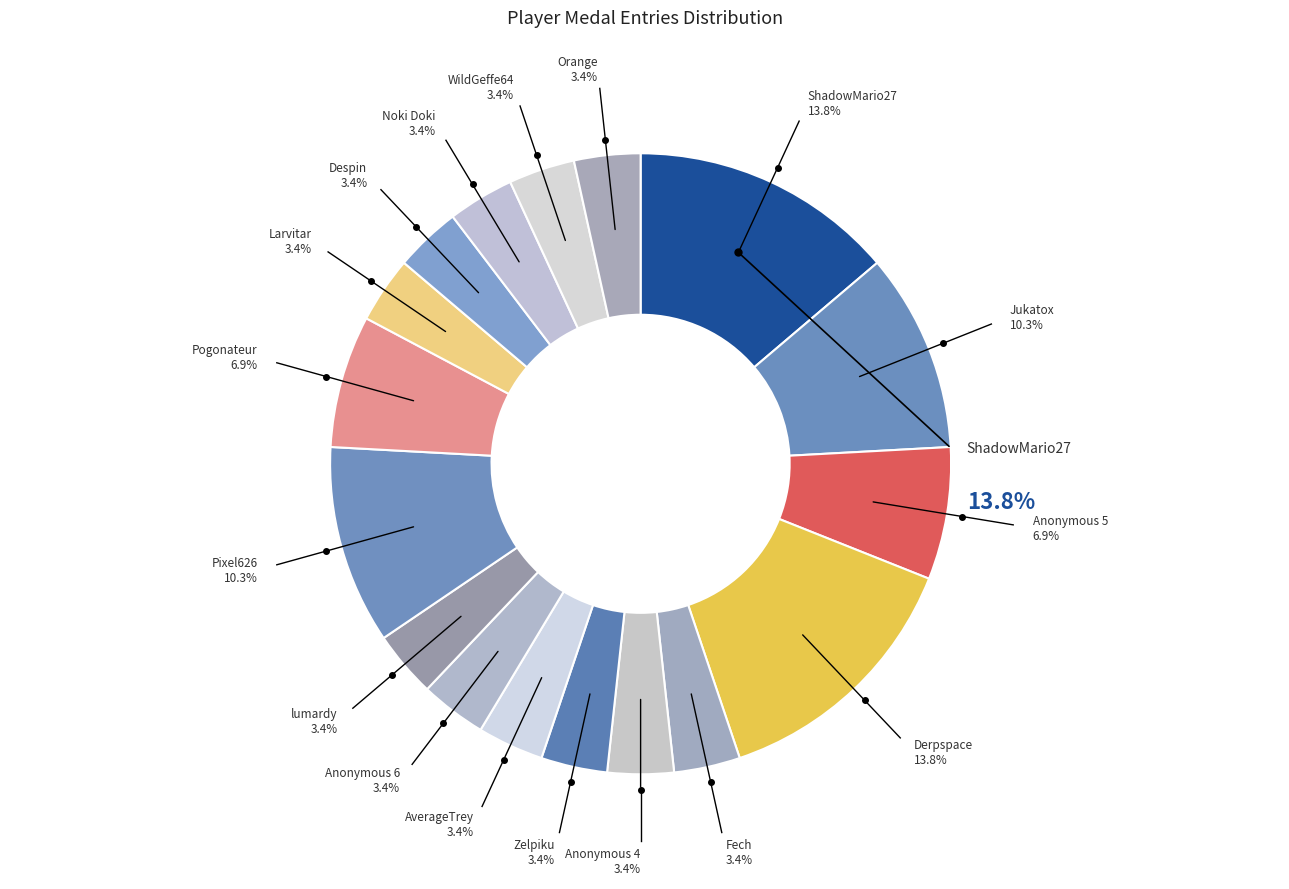

Which category has the smallest portion of the pie?

Fech